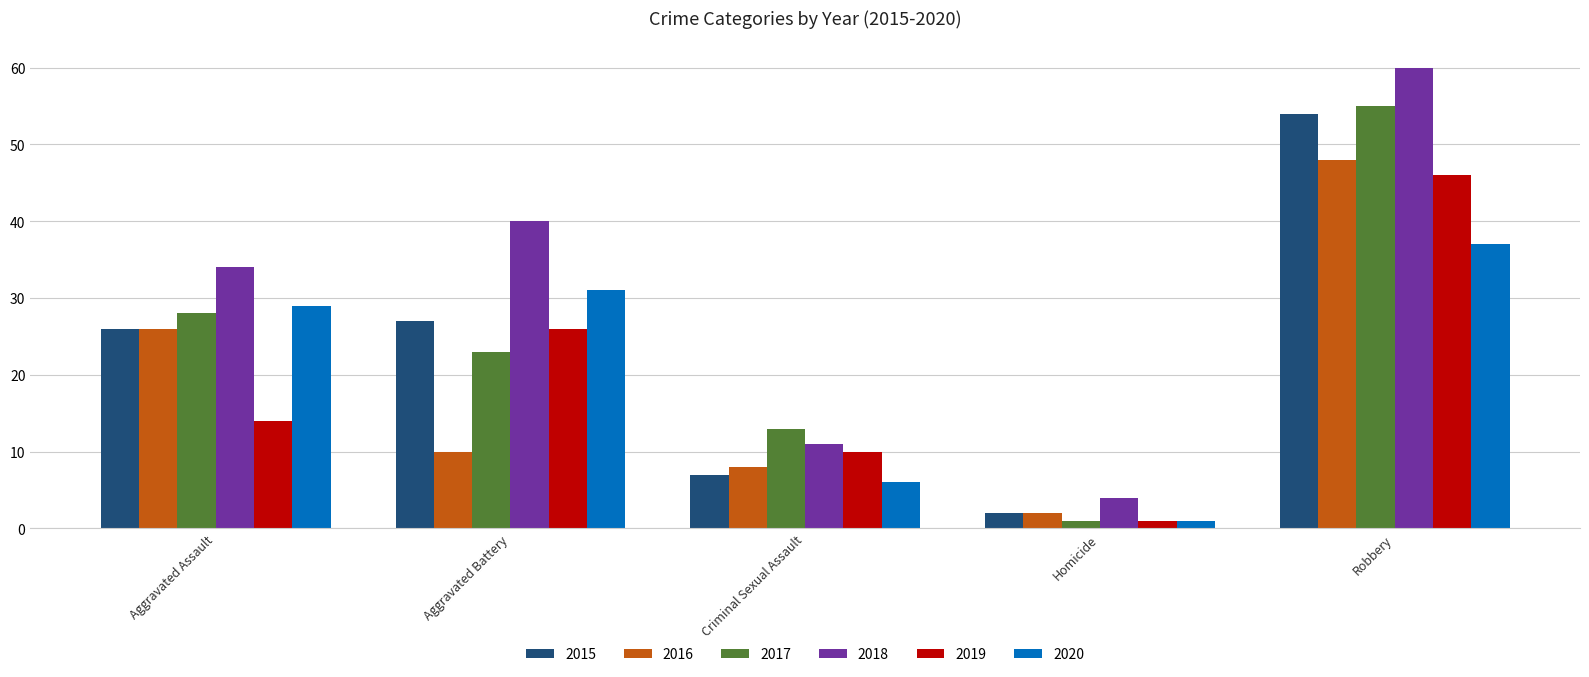

What is the difference between the maximum and minimum values in the 2019 series?

45